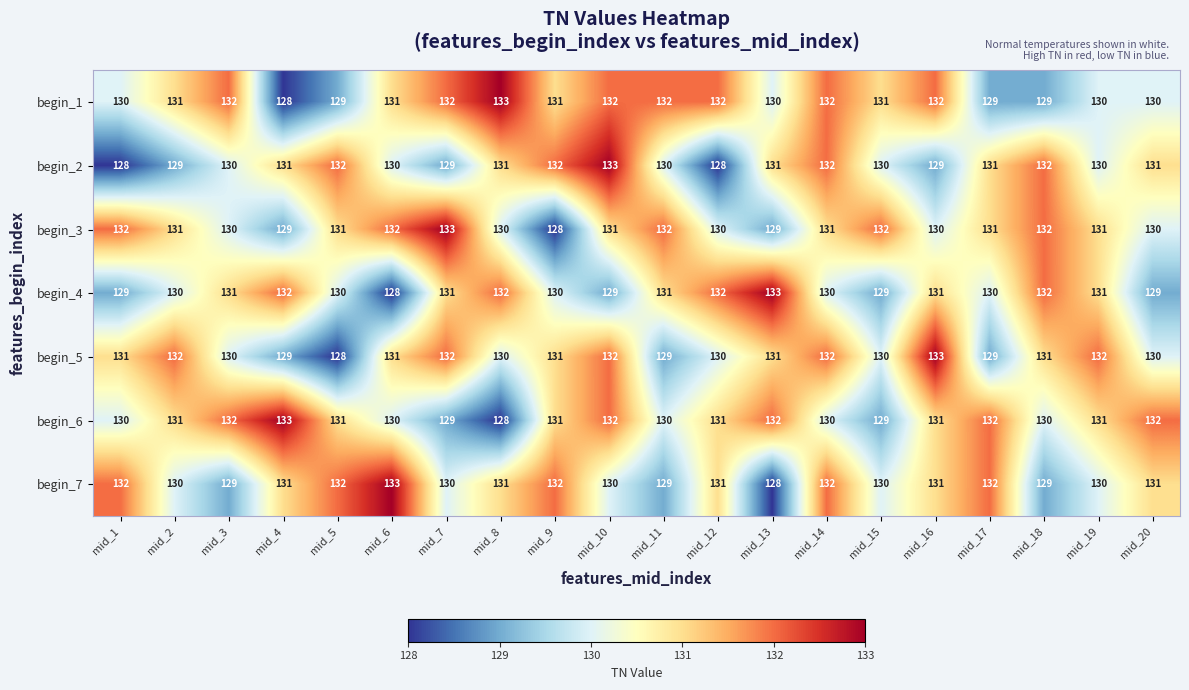

What is the difference between the second highest and minimum values in the begin_5 series?

4